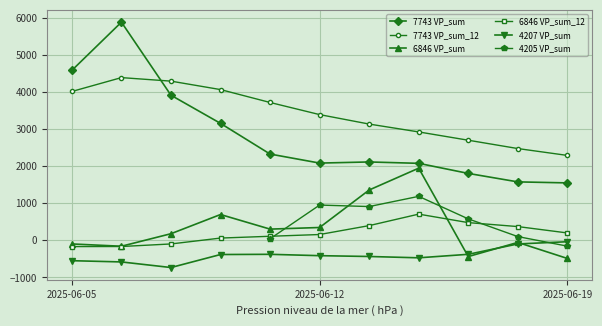

What is the difference between the highest and lowest values at 7?

3391.4